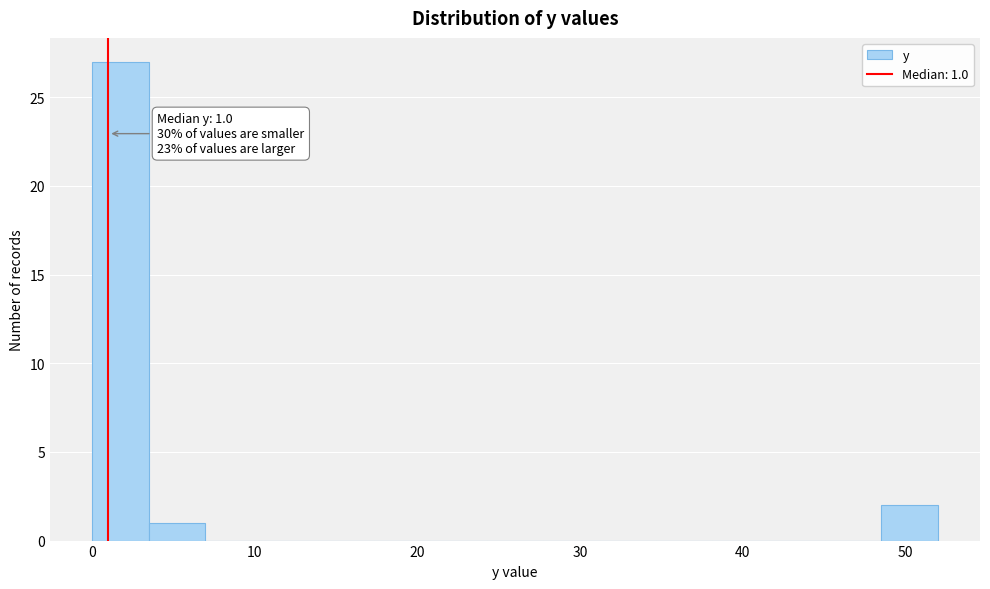

Around what value on the x-axis is the tallest bar? Give the approximate position of its centre, as read against the axis.

2